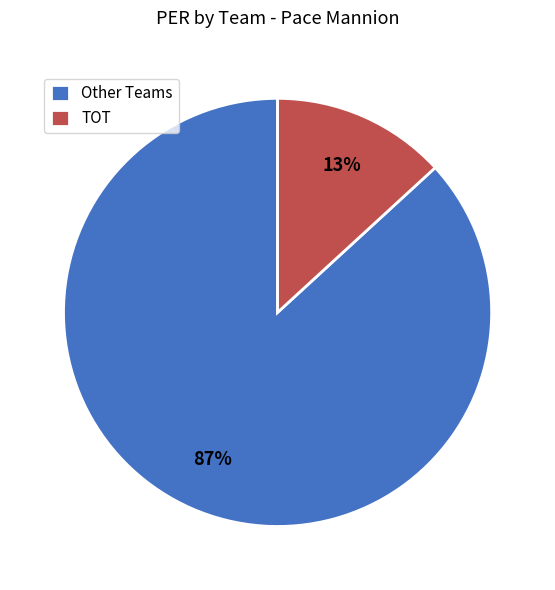

To the nearest percent, what portion does TOT represent?

13%